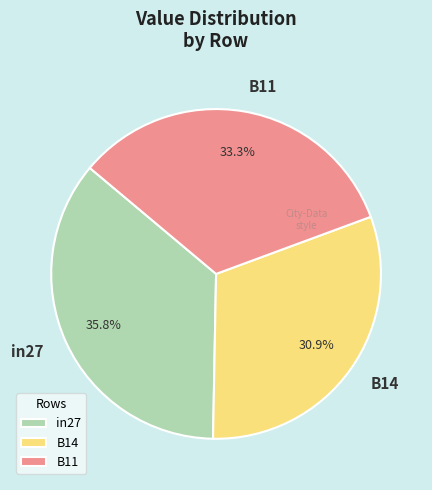

Which category has the biggest portion of the pie?

in27